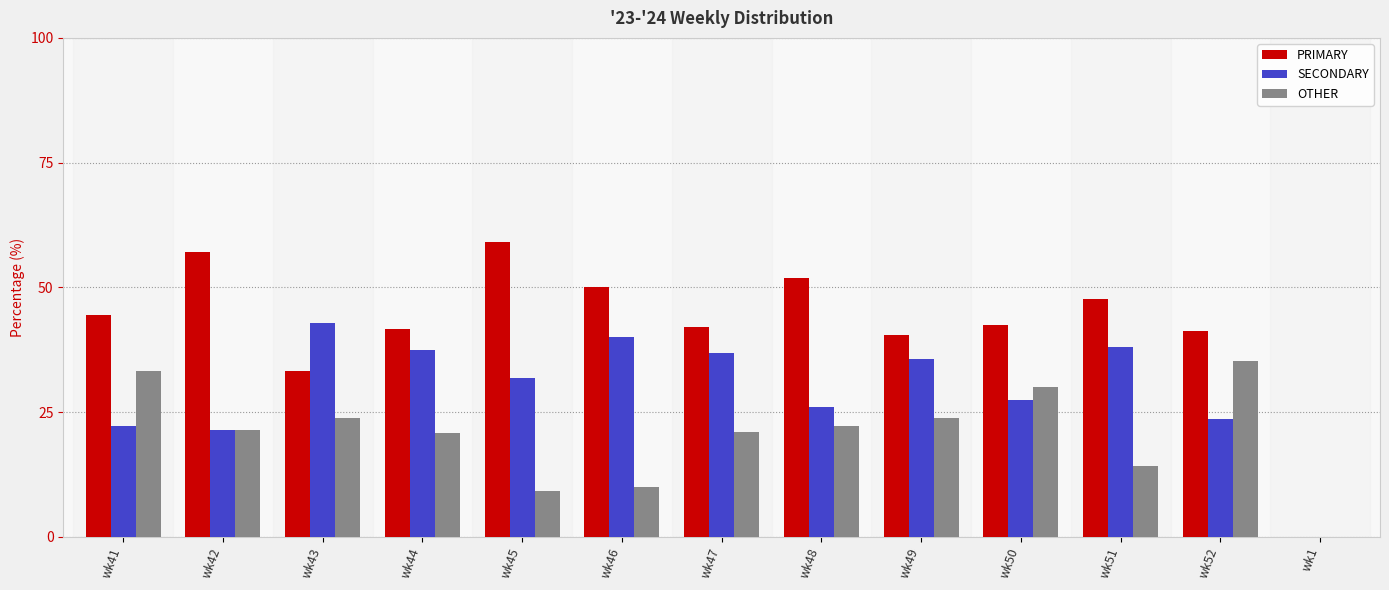

True or false: OTHER has a value of -11.7 at wk1.

False